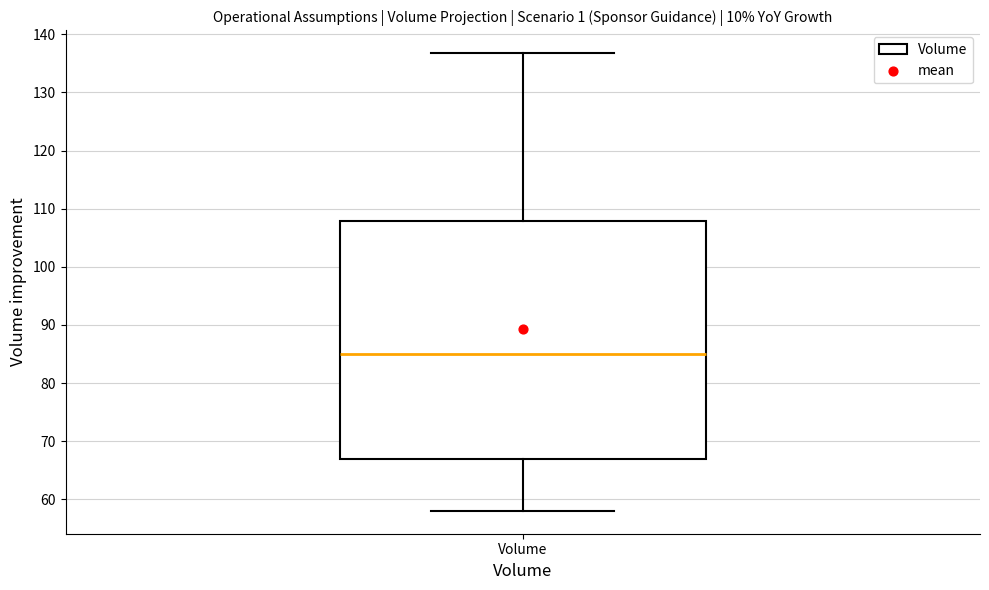

Where does the upper whisker of the box for Volume end on the y-axis? The values are not printed on the chart, so give them approximately, as read against the axis.

137